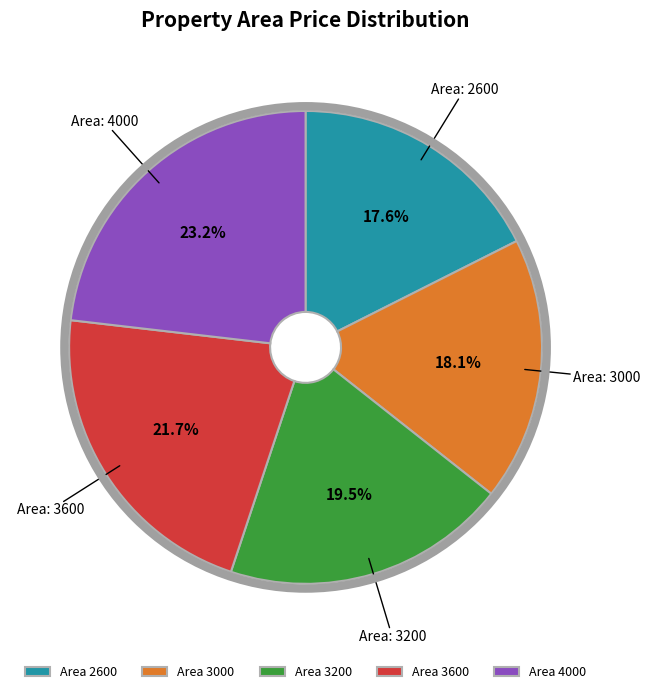

Combined, what portion of the pie is Area 3000 and Area 3600?

39.8%